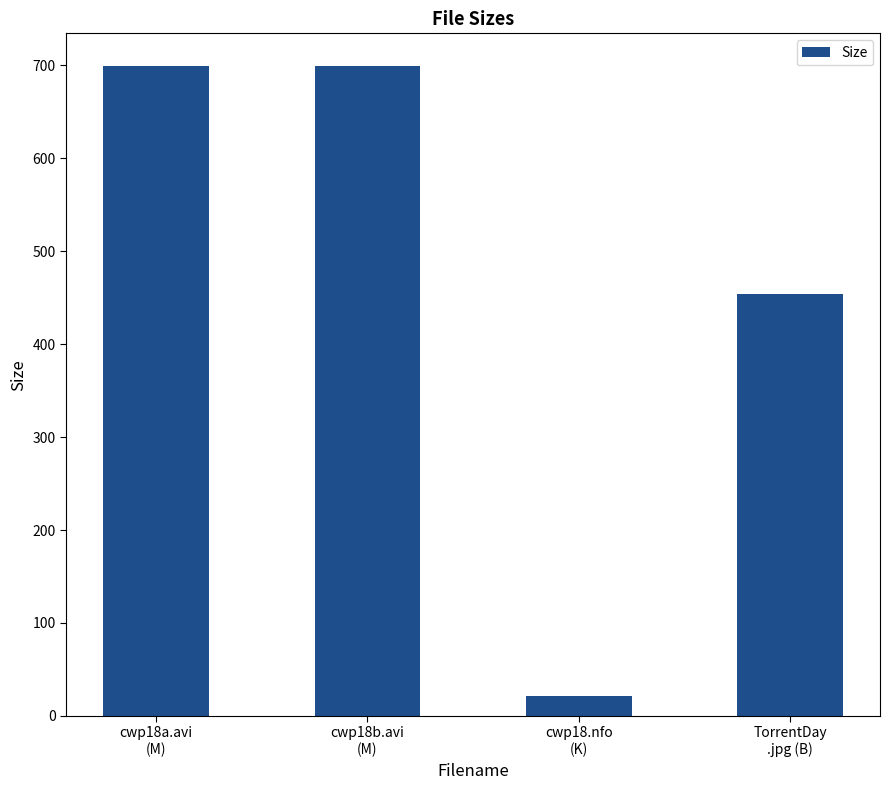

What is the ratio of the value at cwp18a.avi
(M) to the value at cwp18.nfo
(K)?

32.8